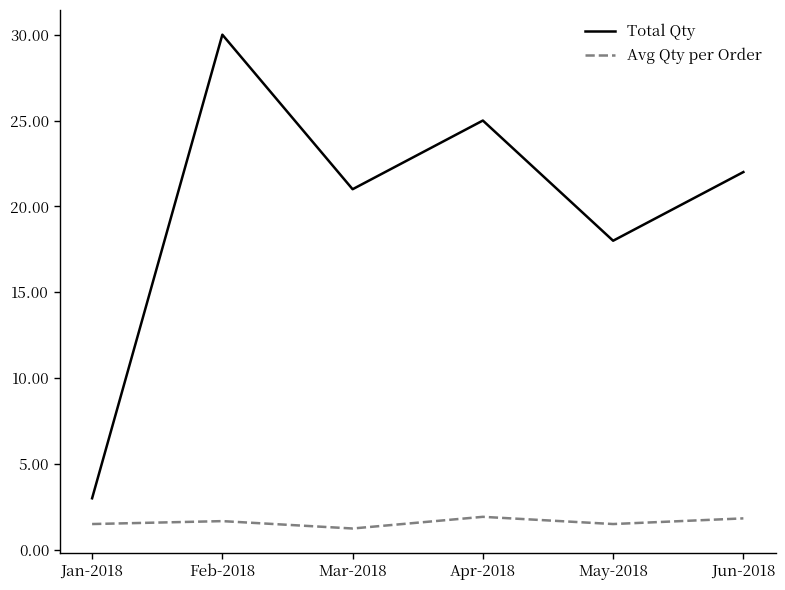

At which category does Total Qty reach its first local valley?

Mar-2018